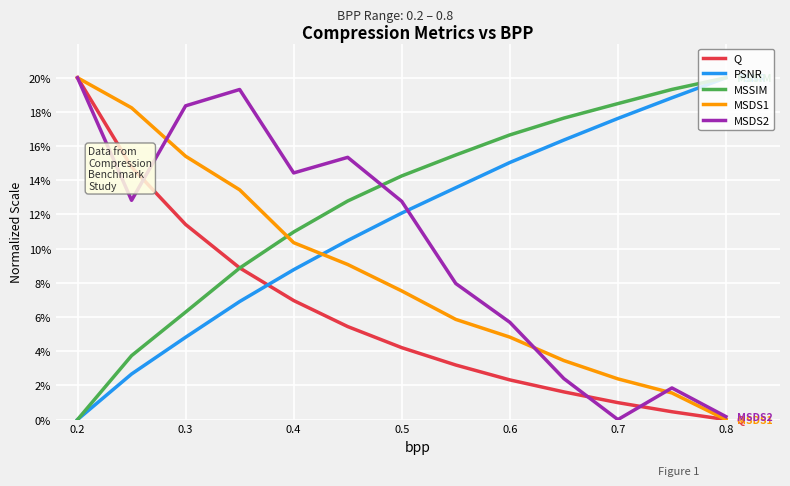

List the series in order of their overall mean, lowest first.

Q, MSDS1, MSDS2, PSNR, MSSIM